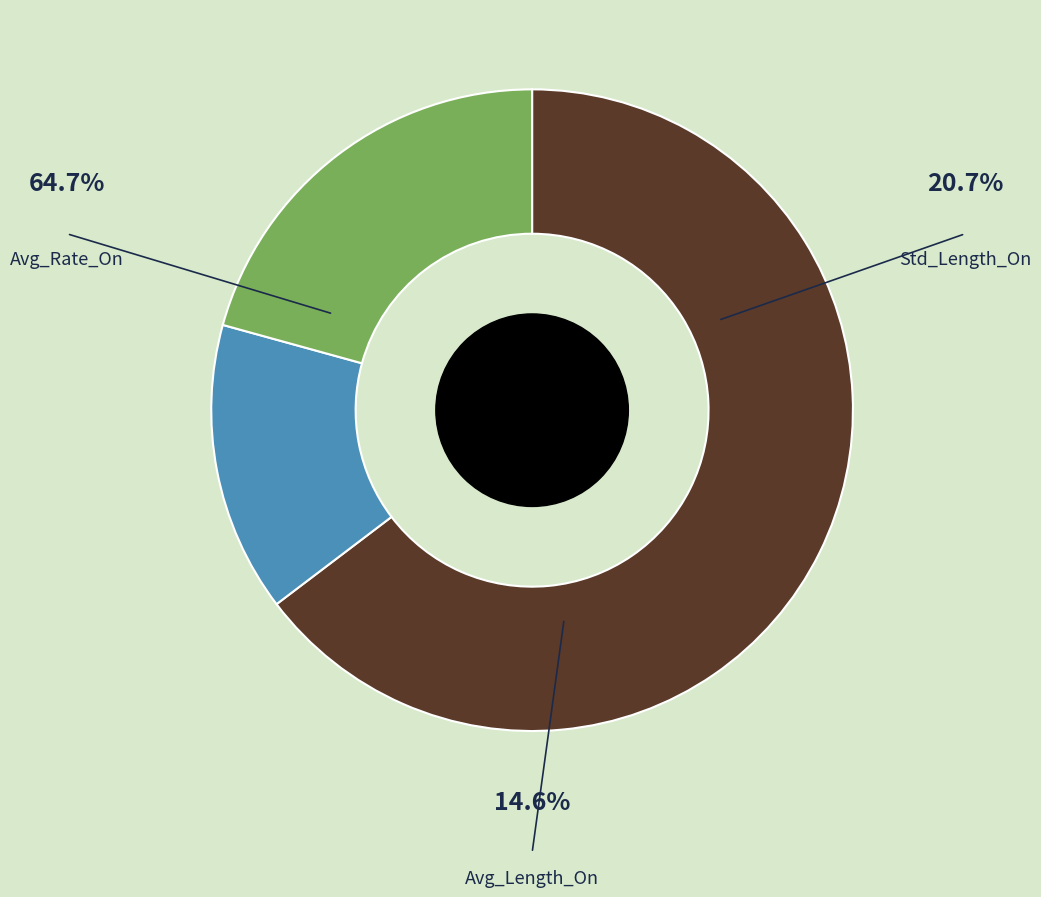

To the nearest percent, what portion does Avg_Rate_On represent?

65%